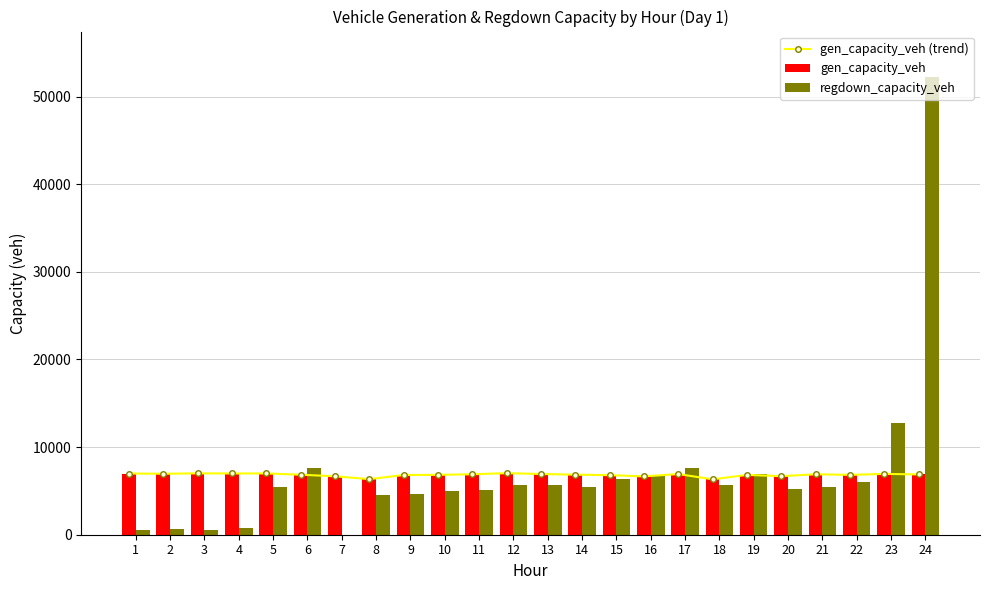

True or false: gen_capacity_veh has a value of 11847.3 at 17.

False